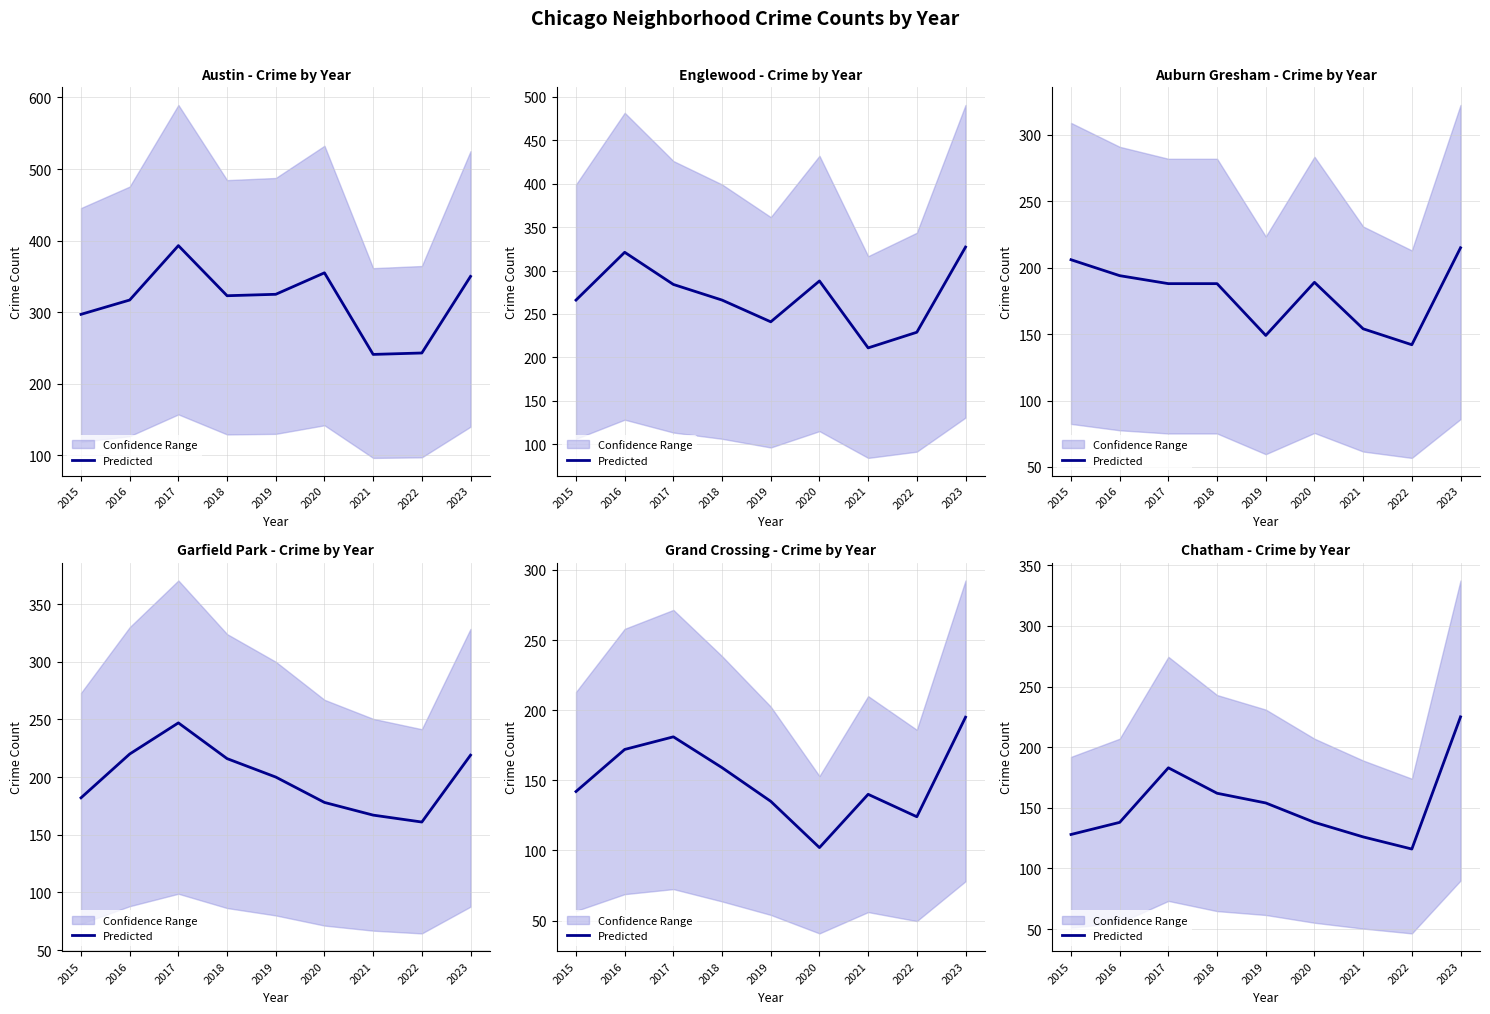

True or false: the data has more than 1 interior local peaks.

False